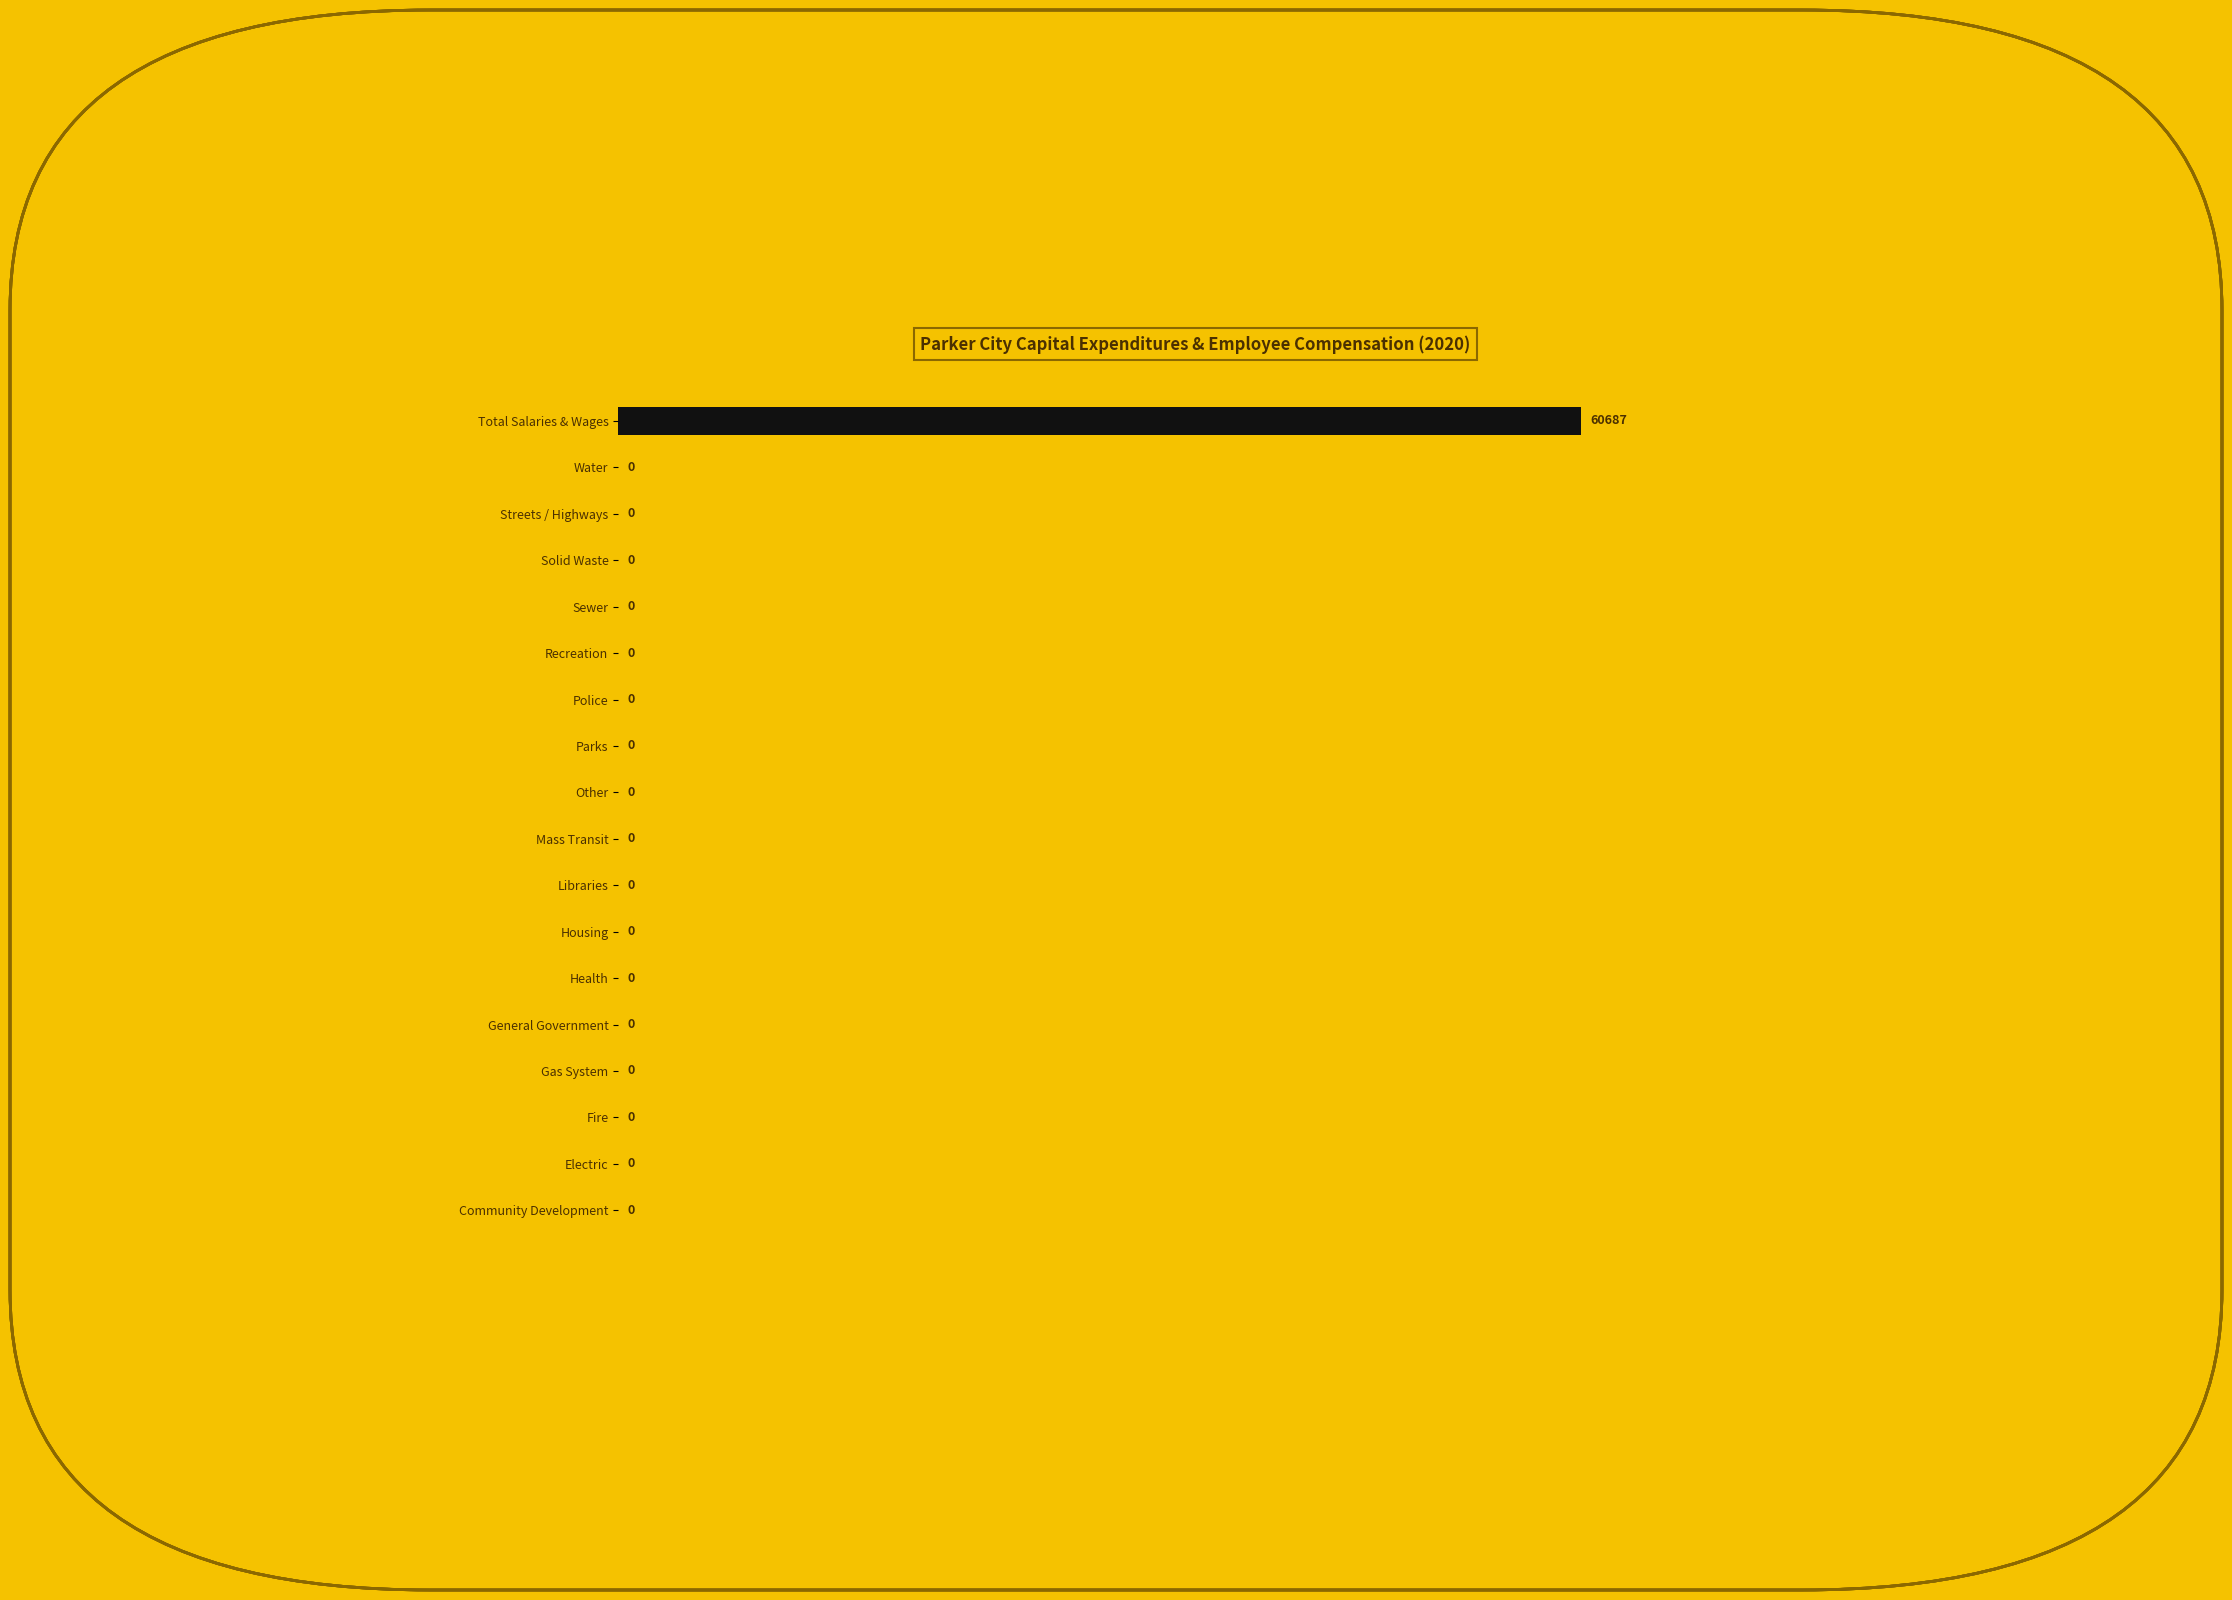

What is the average value?

3372